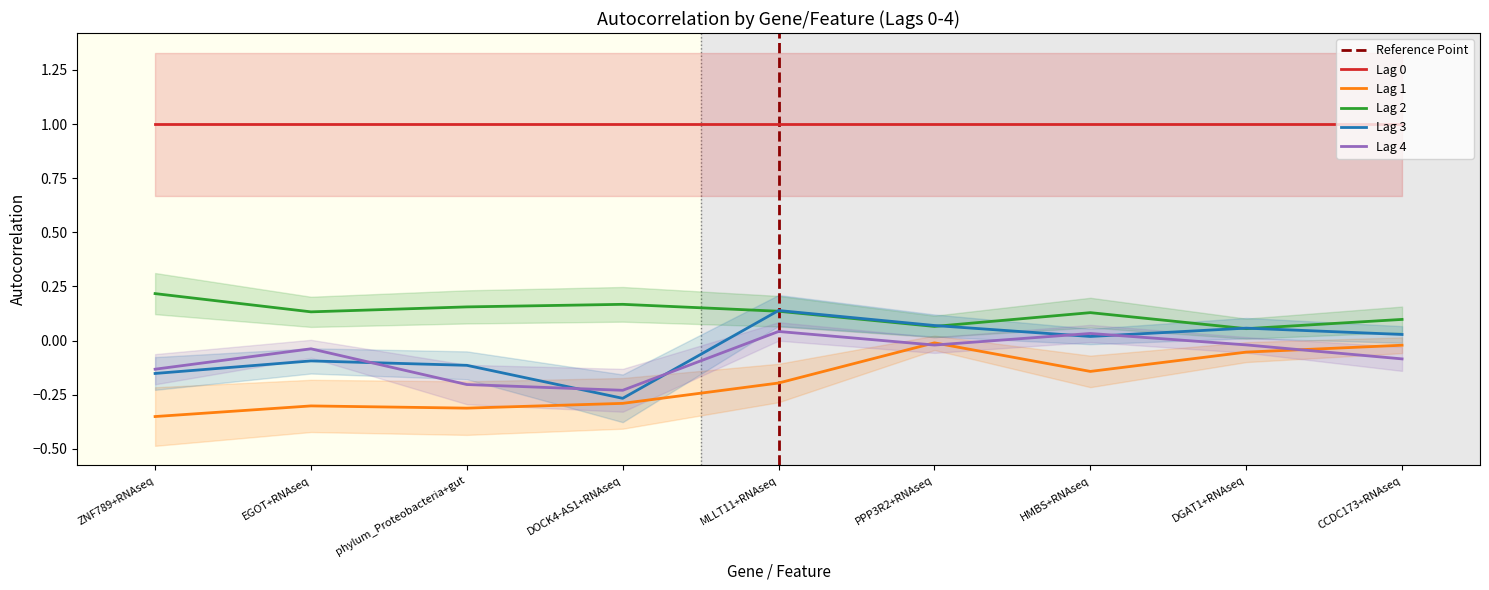

True or false: Lag 3 has a value of -0.2 at ZNF789+RNAseq.

True